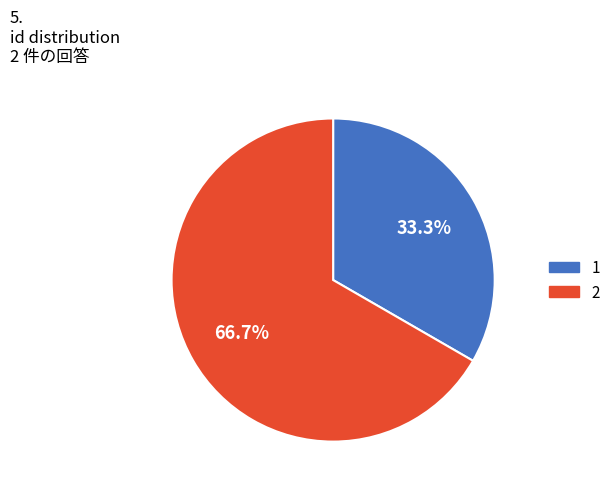

Is 2 the majority of the pie?

Yes